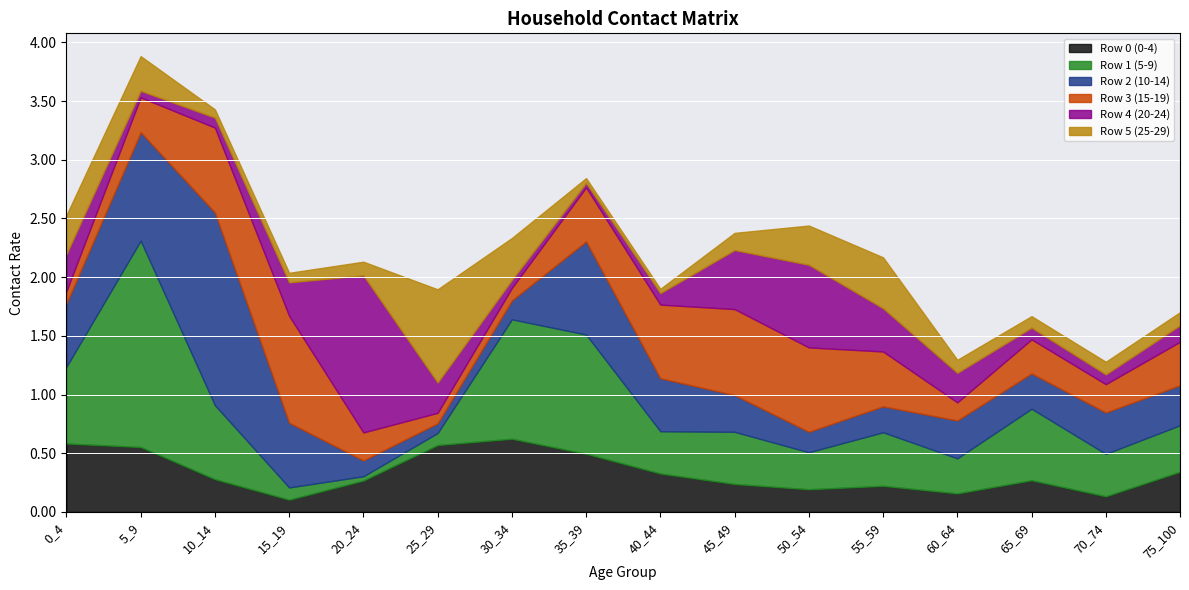

What is the total value across all series at 40_44?

1.9